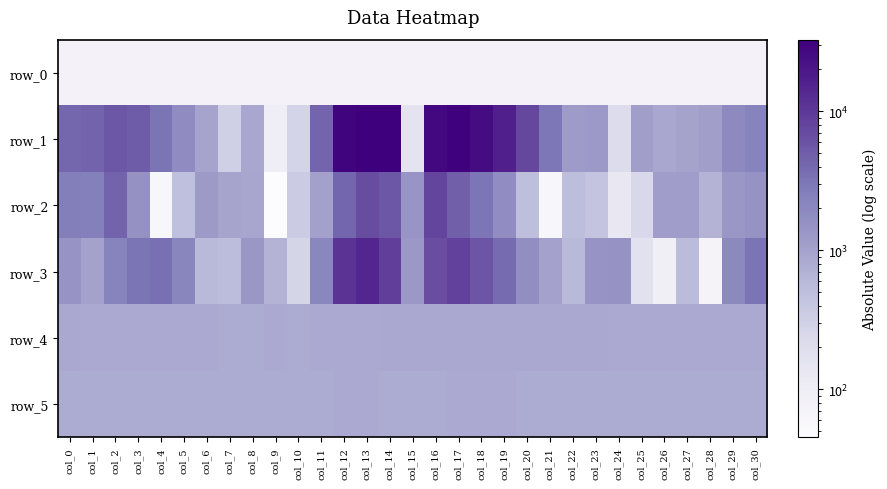

How many data points in row_1 are less than 2221?

15